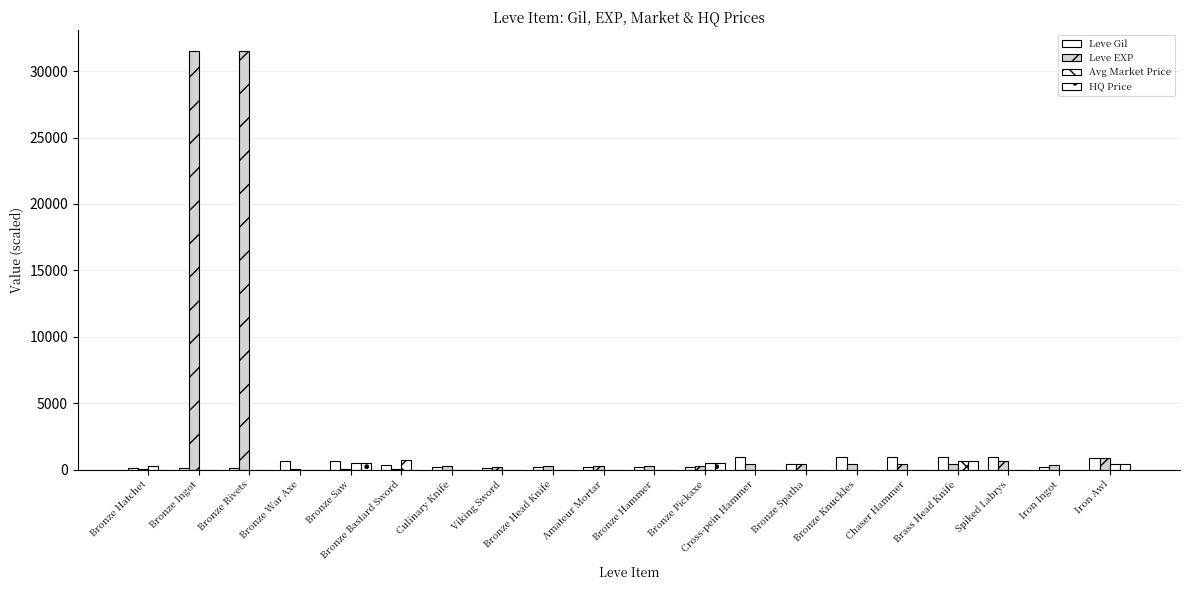

What is the sum of all Leve EXP values?

68750.0